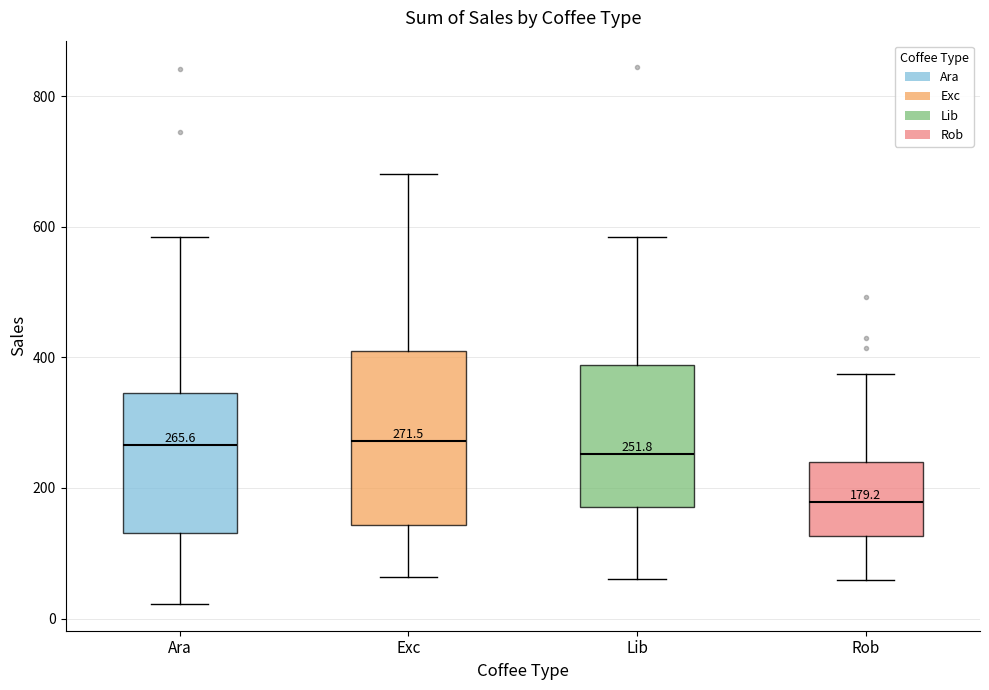

Which box is the tallest, from its lower edge to its upper edge?

Exc